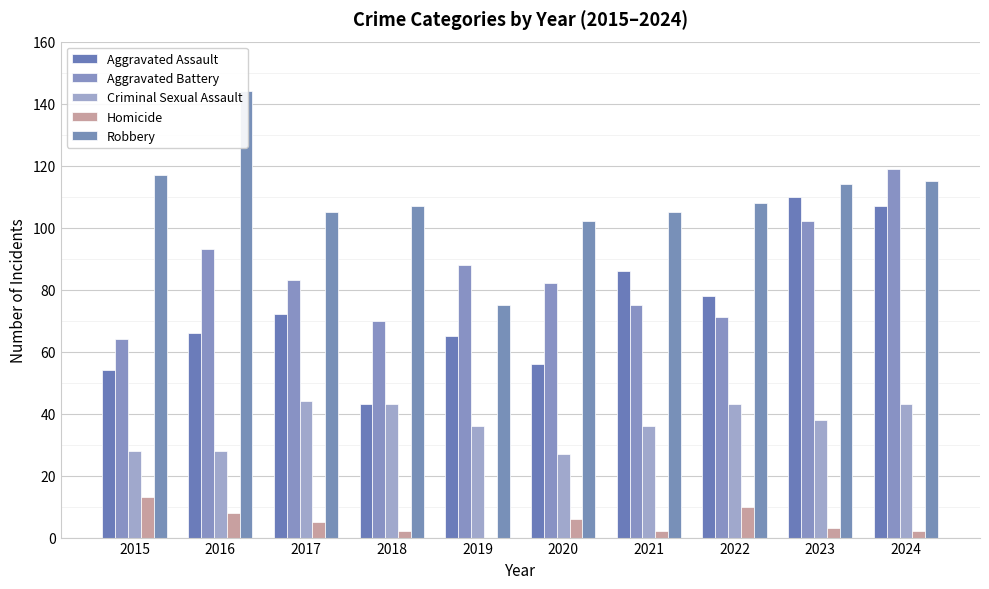

What is the sum of all Homicide values?

51